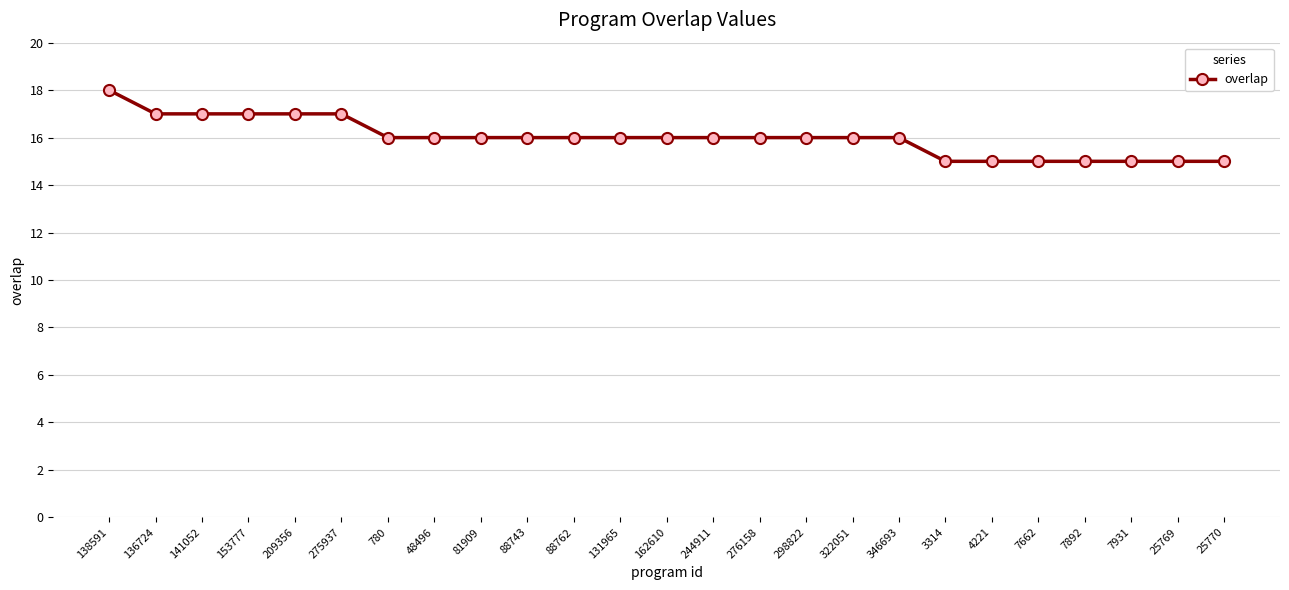

What is the average value?

16